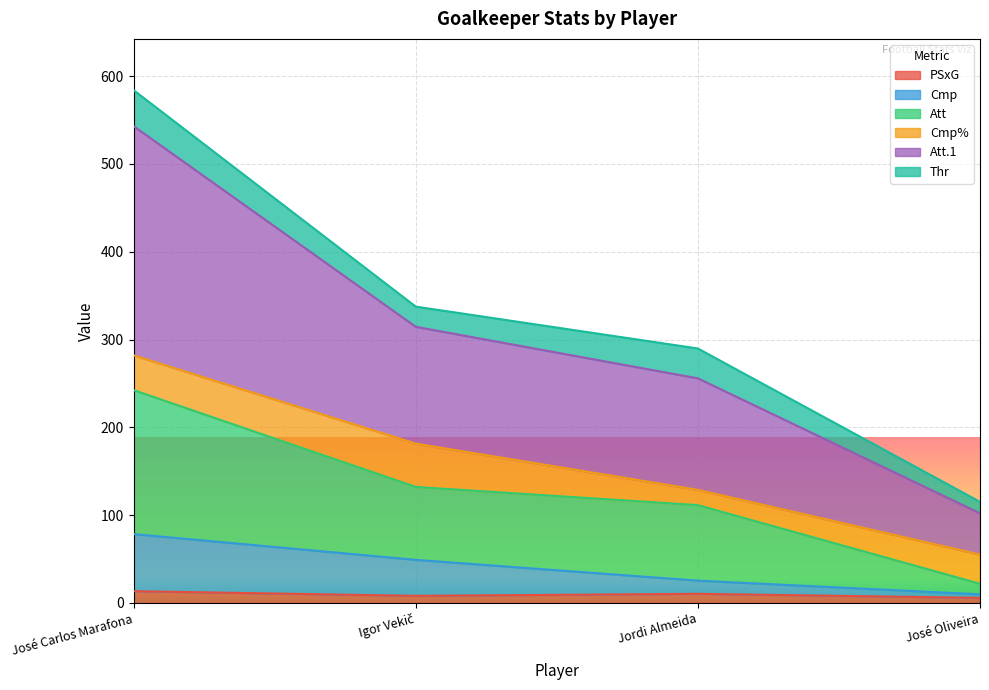

Where is the first local maximum for PSxG?

Jordi Almeida